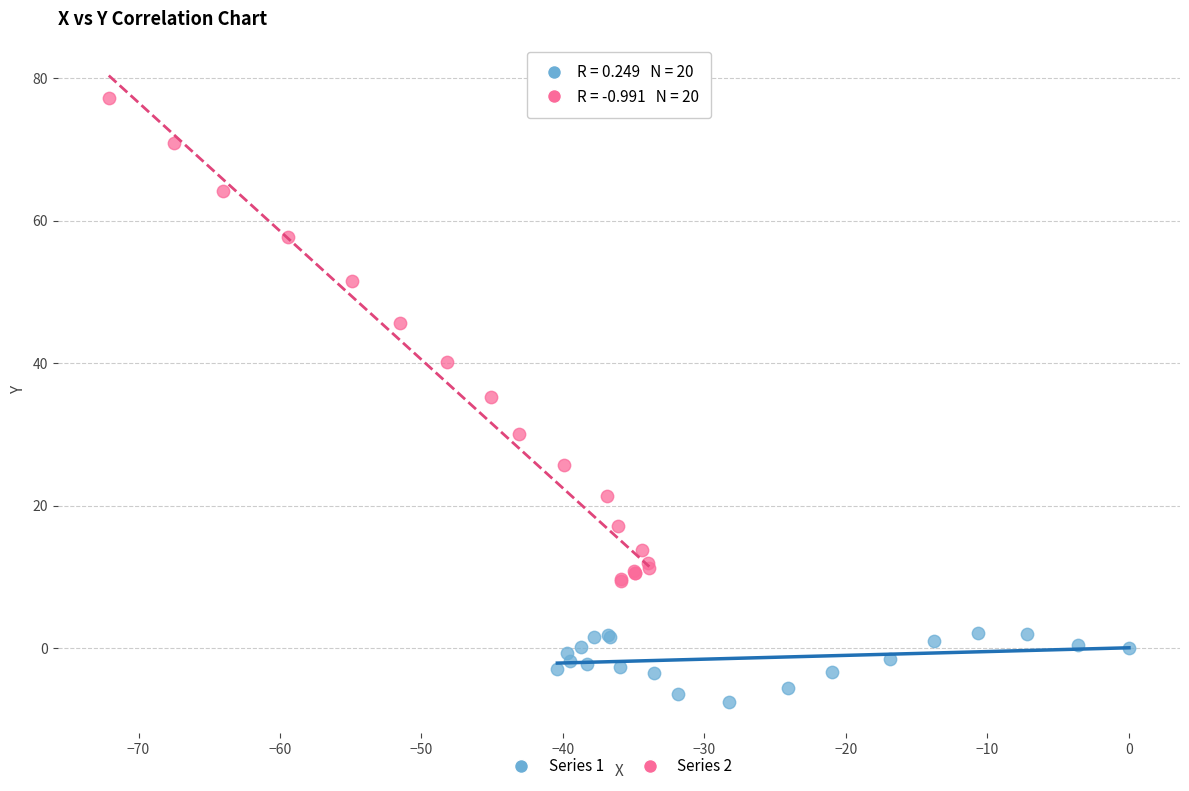

Which series contains the highest Y value?

Series 2